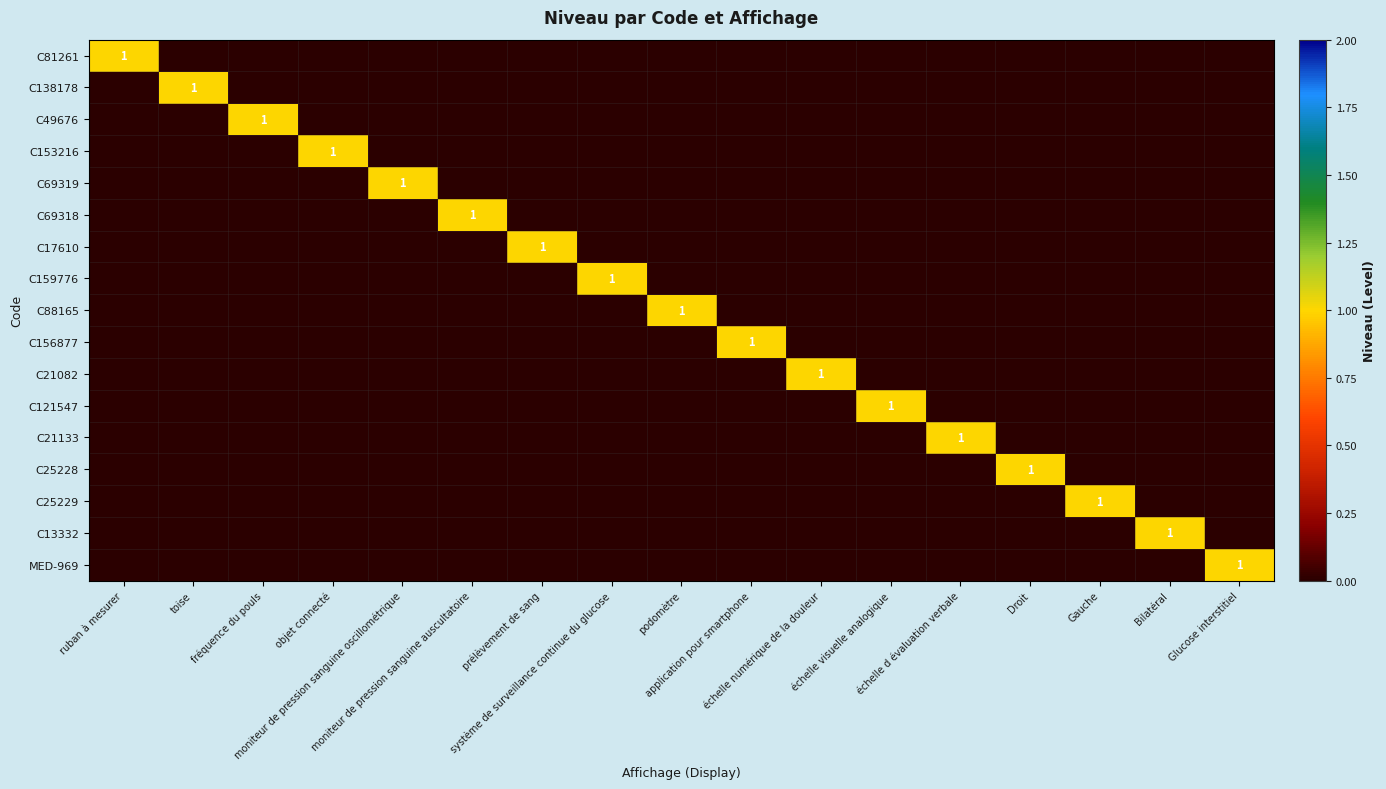

At which label does C69319 reach its minimum?

ruban à mesurer